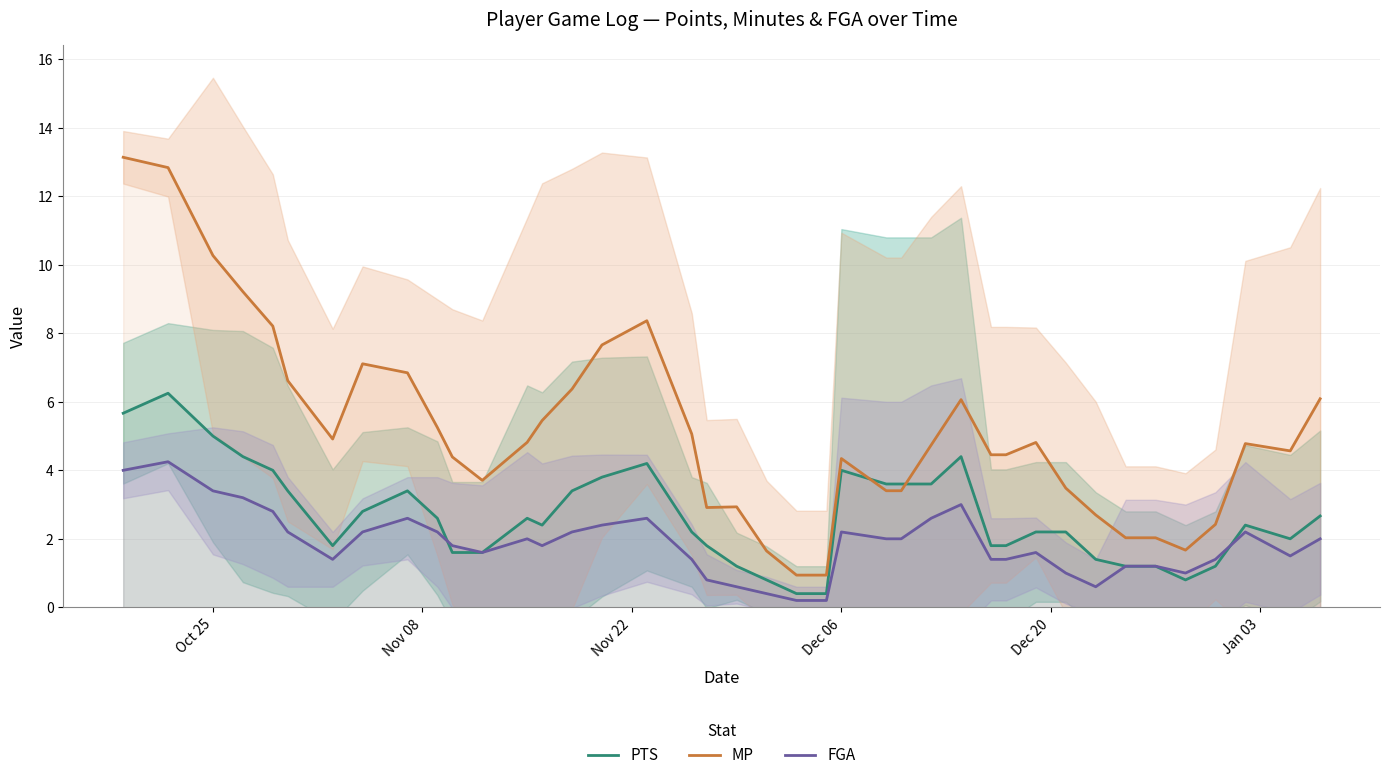

The value of MP at Oct 25 is 10.3. True or false?

True